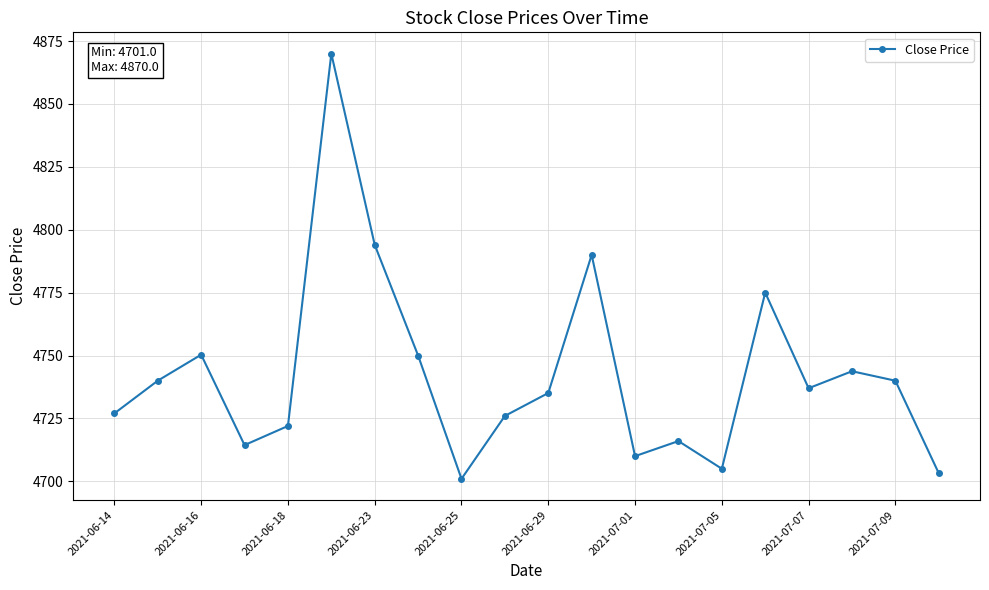

How many values are below 4737?

10